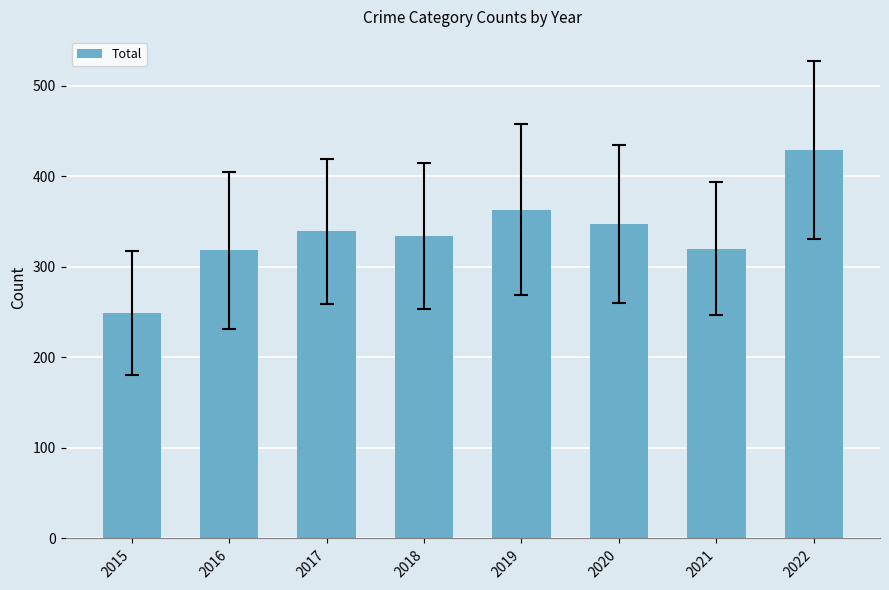

Is it true that the value at 2022 is 429?

True